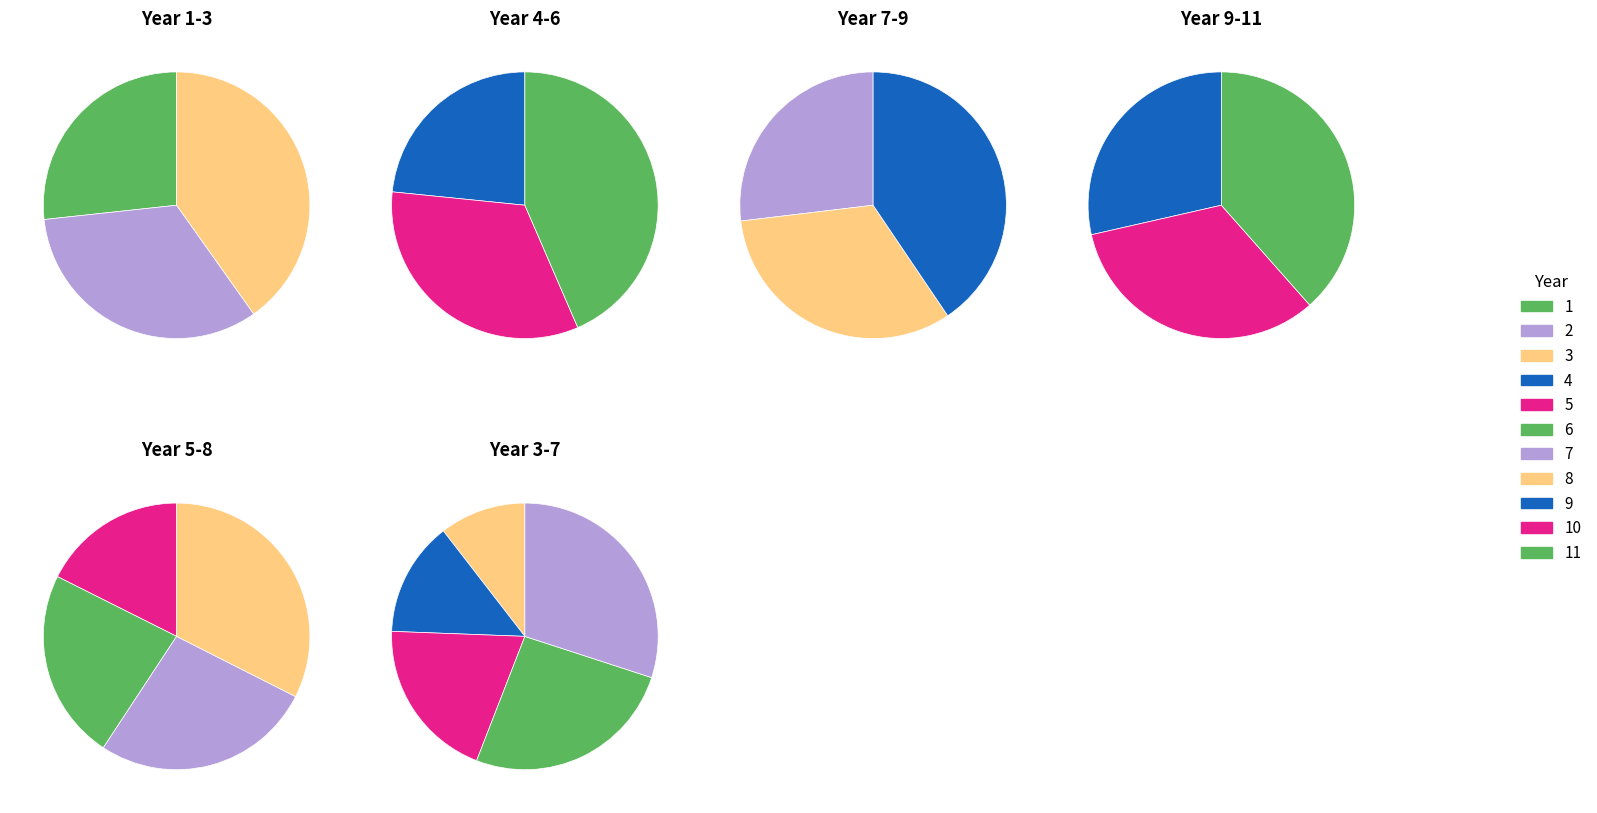

To the nearest percent, what is the combined percentage of 5 and 3?

10%